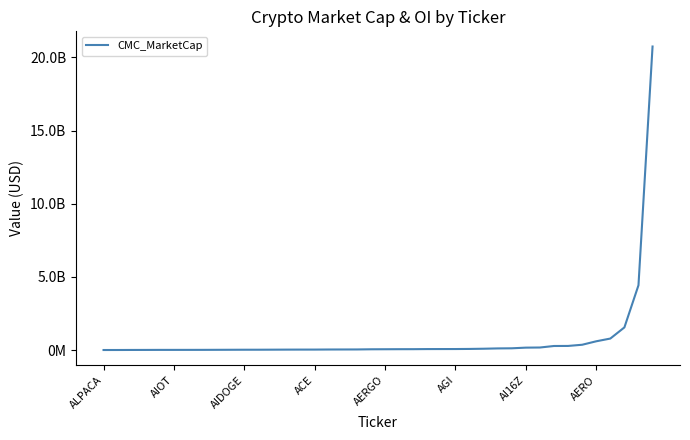

What is the value of the 35th point from the left?

361771996